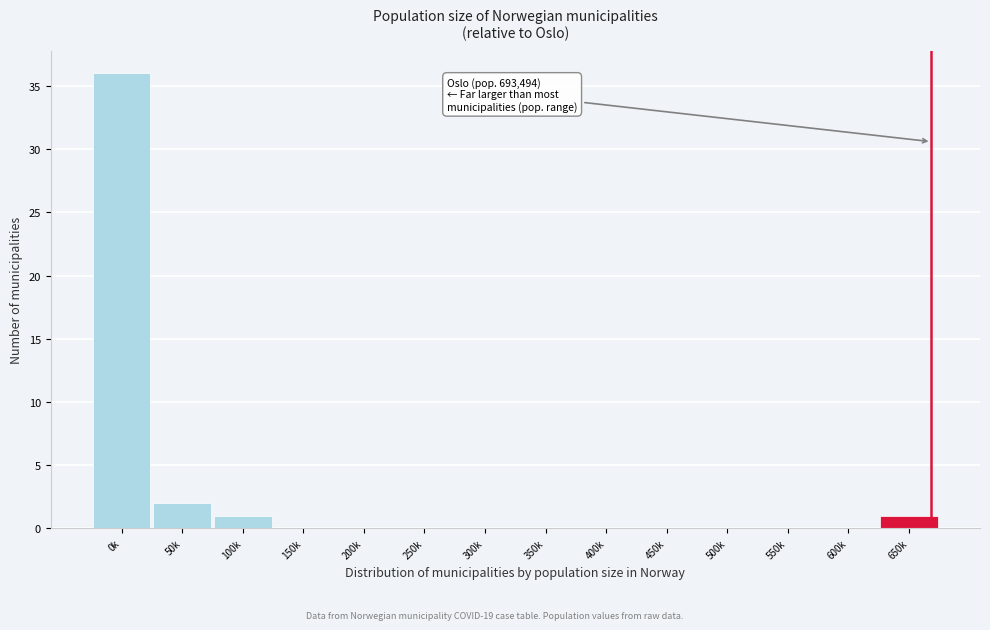

Reading left to right, list all the values displayed in this chart.

0k=36	50k=2	100k=1	150k=0	200k=0	250k=0	300k=0	350k=0	400k=0	450k=0	500k=0	550k=0	600k=0	650k=1